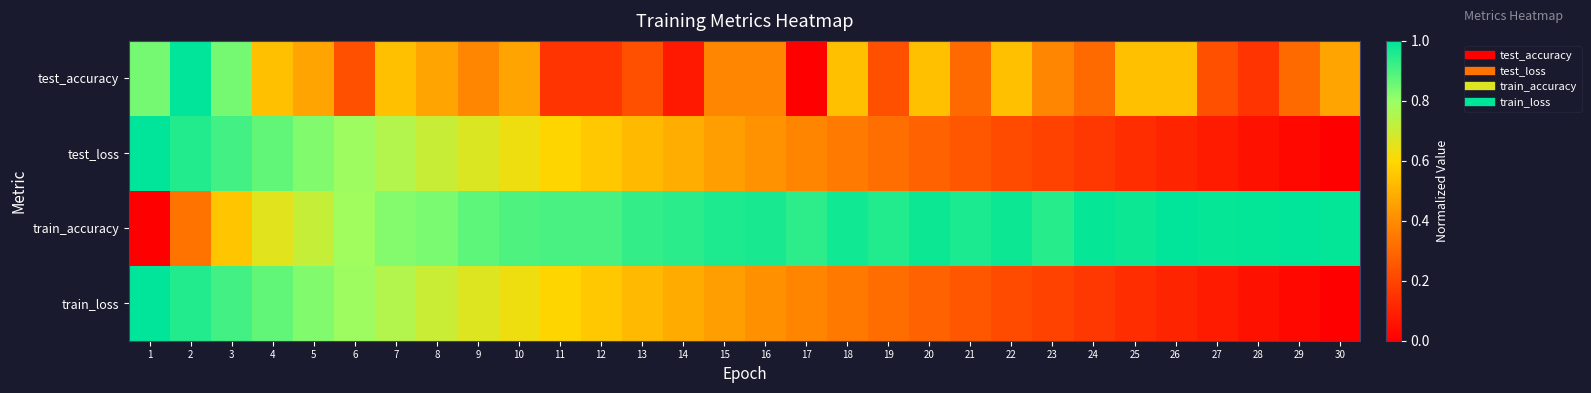

At which category is the sum across all series the highest?

2